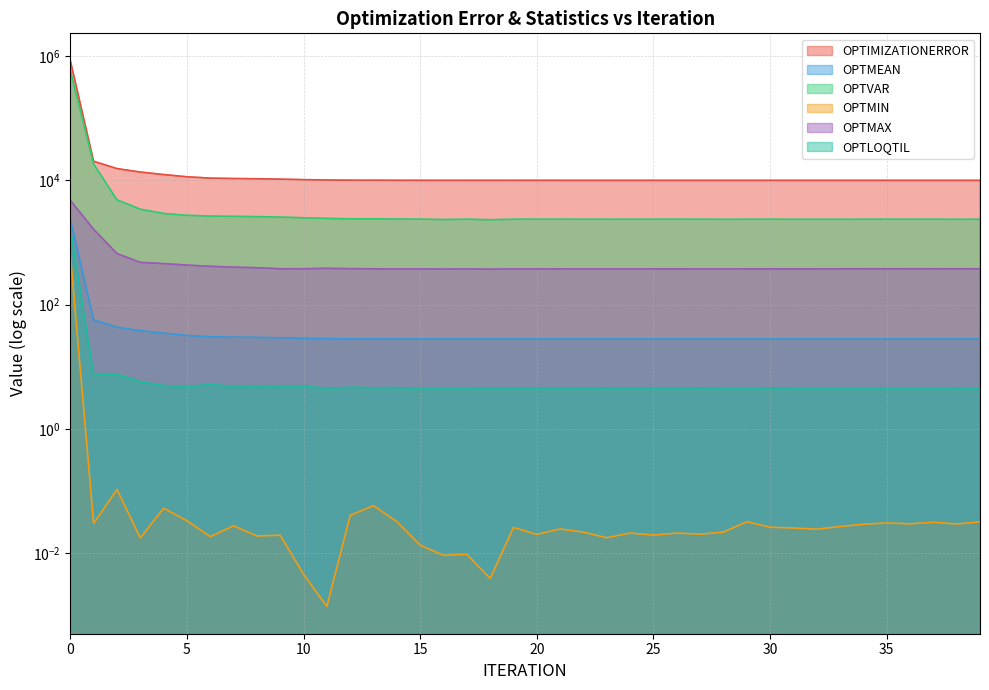

What is the difference between the second highest and second lowest values in the OPTIMIZATIONERROR series?

10222.0